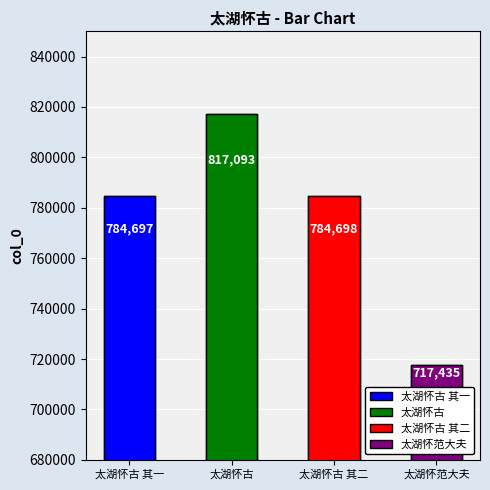

The value at 太湖怀古 其二 is 784698. True or false?

True